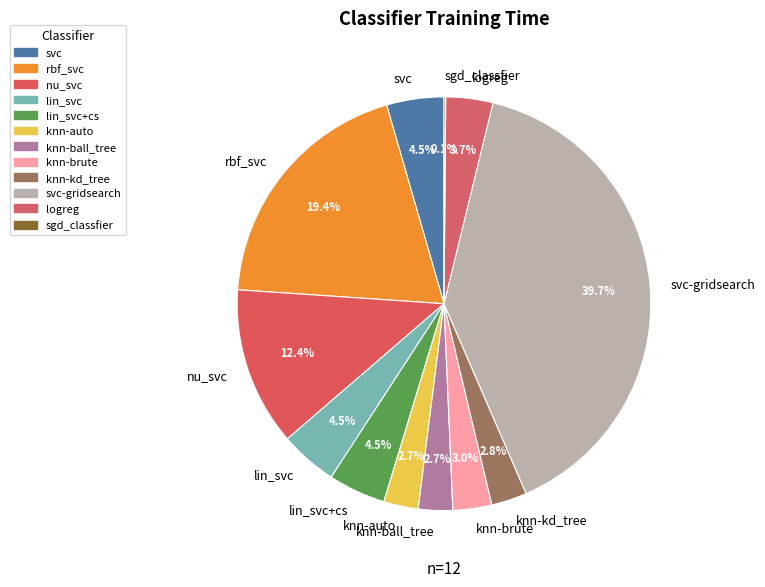

Does rbf_svc account for over 50% of the chart?

No